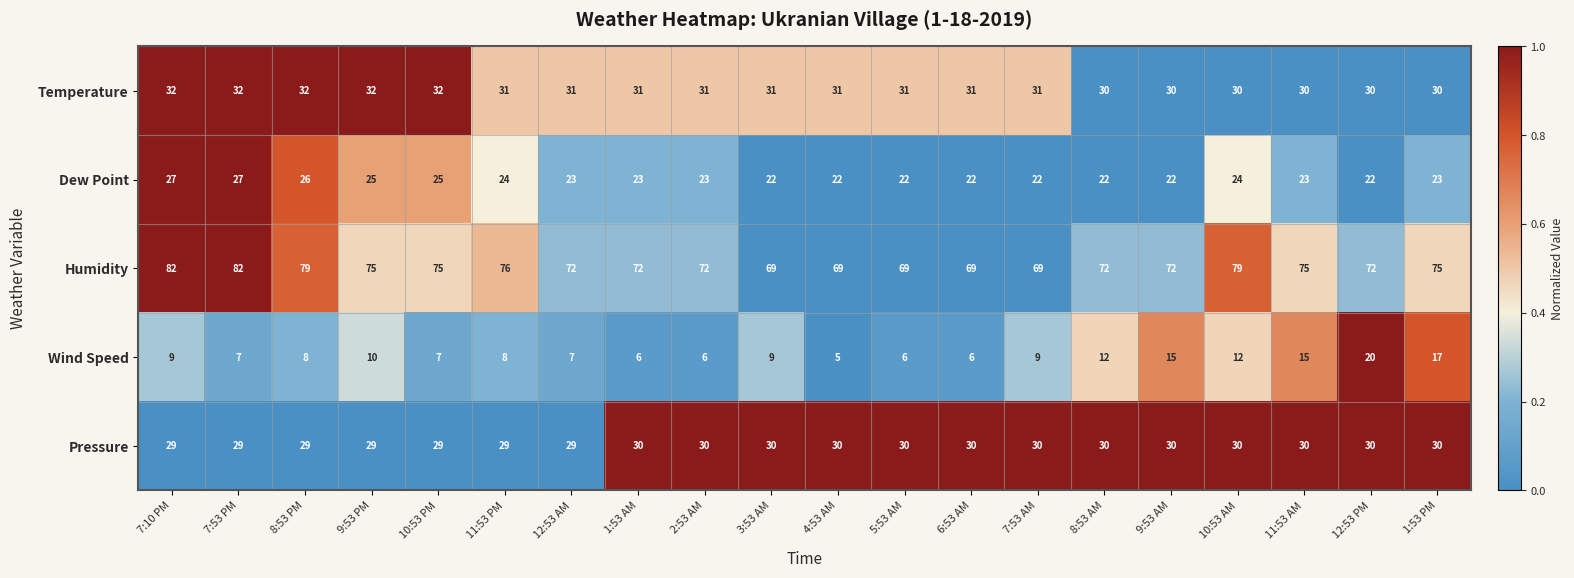

At which label does Temperature first exceed 31?

7:10 PM